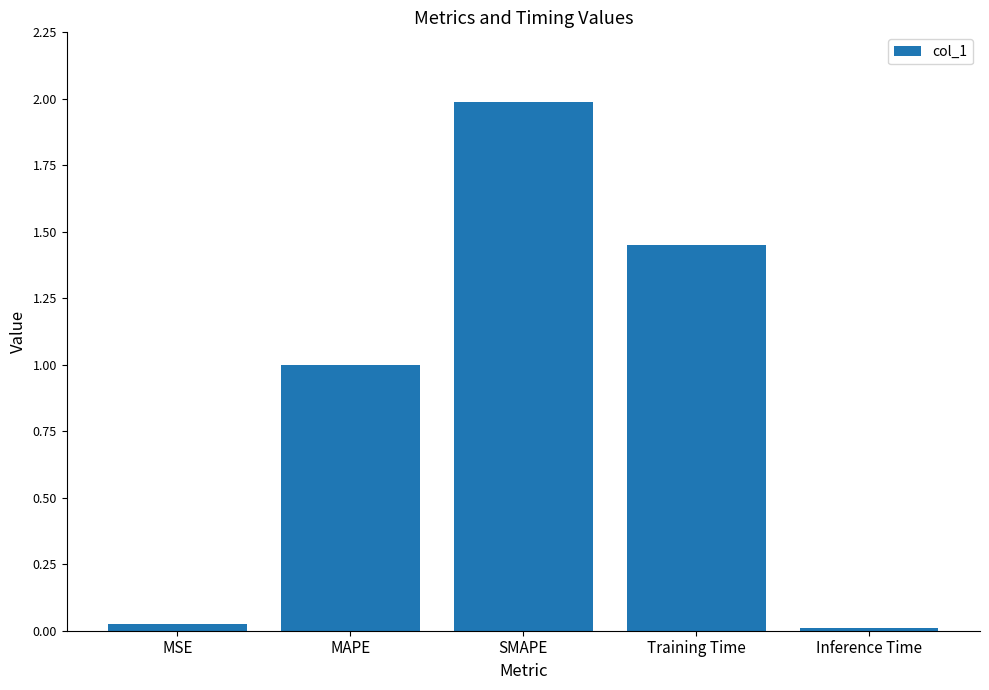

Which label corresponds to the largest value in the chart?

SMAPE